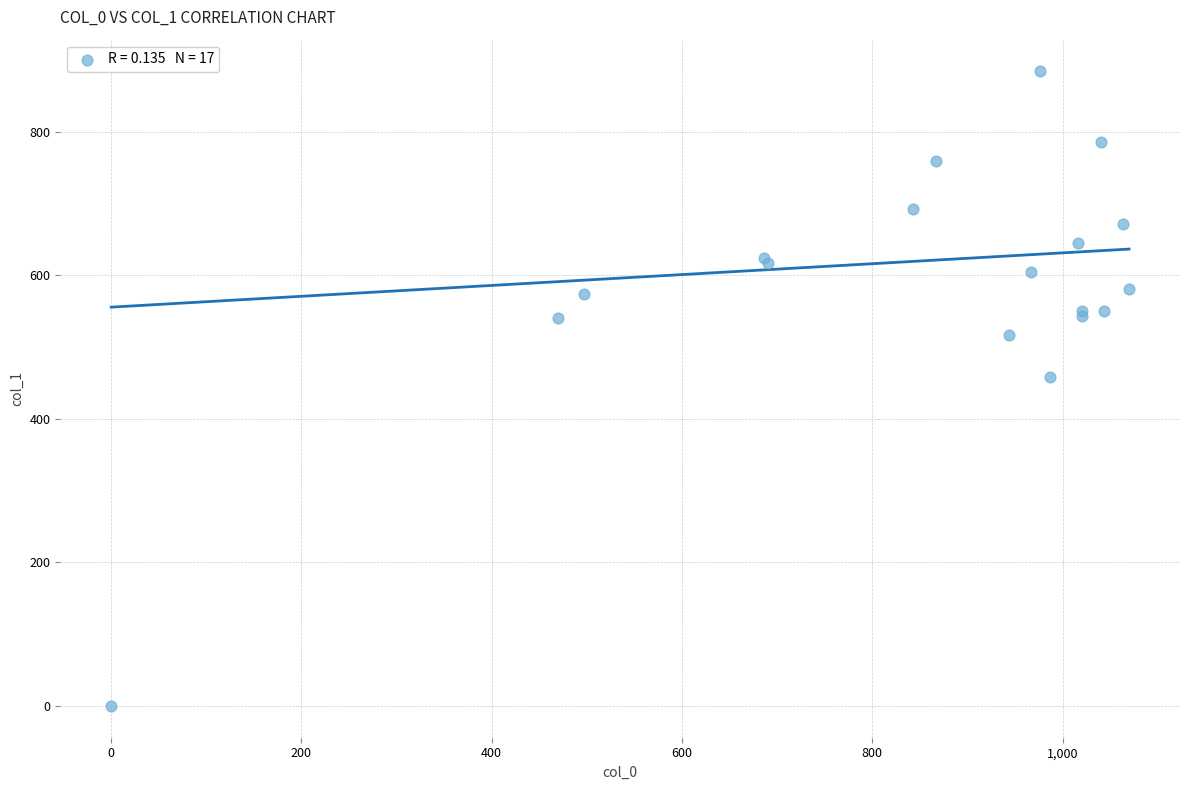

What Y value in the scatter plot is closest to 442?

459.0